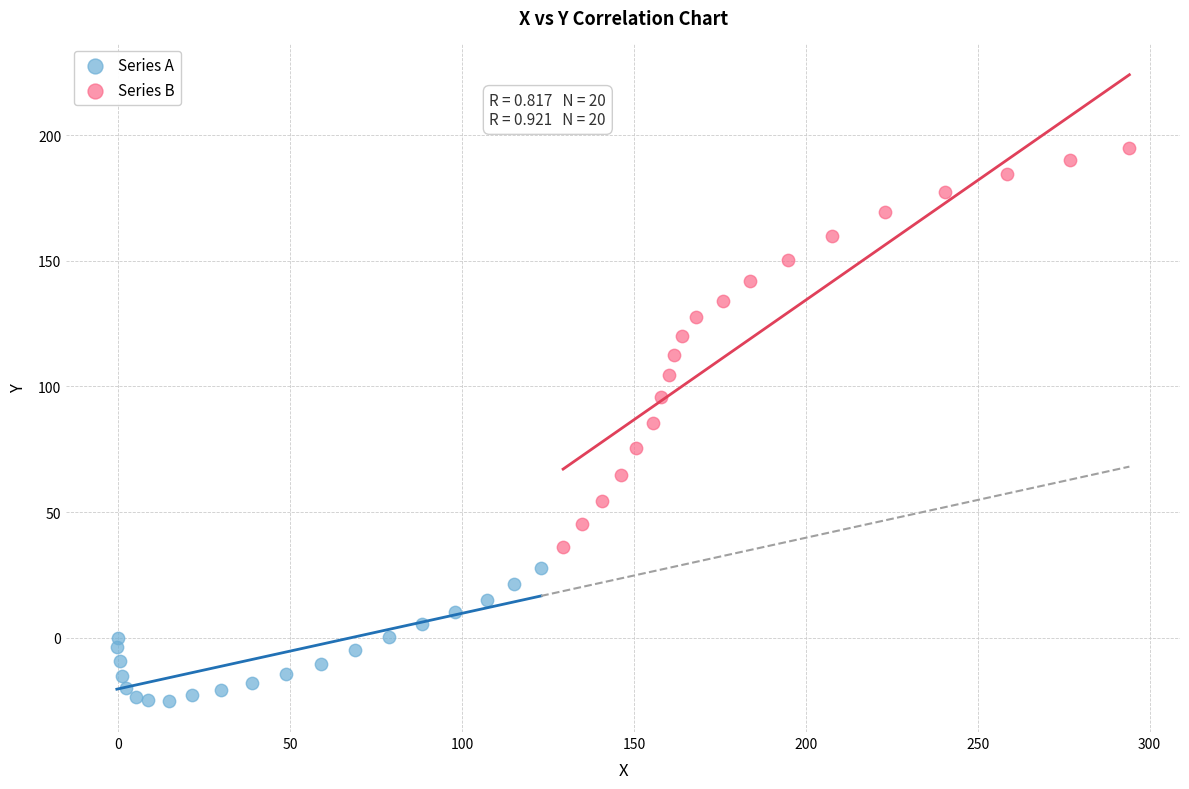

Which series reaches the maximum Y coordinate?

Series B